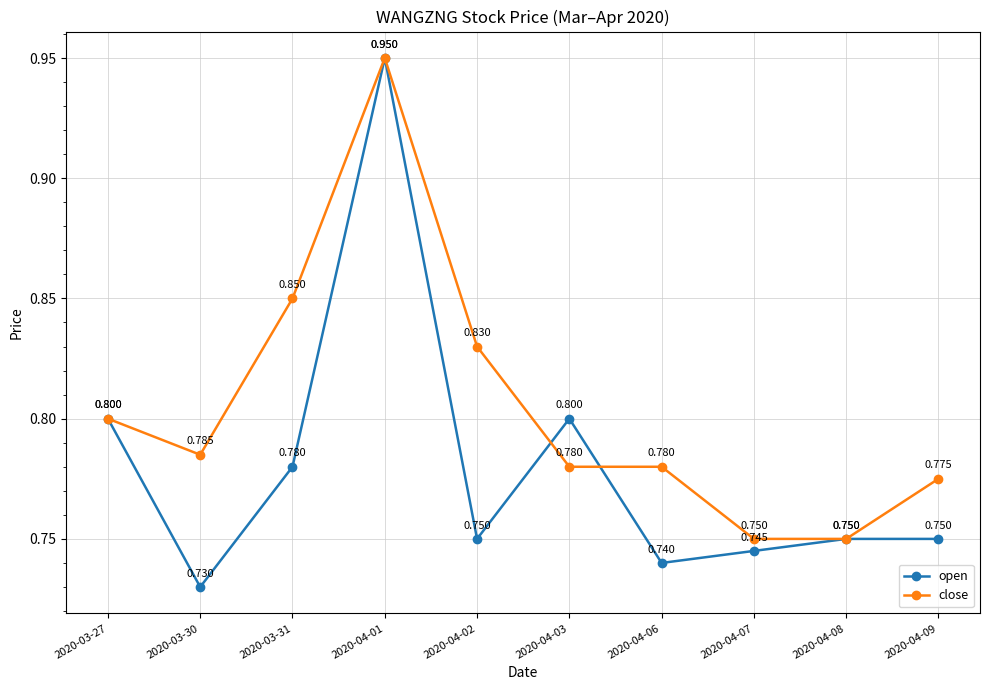

What position from the right is 2020-03-30?

9